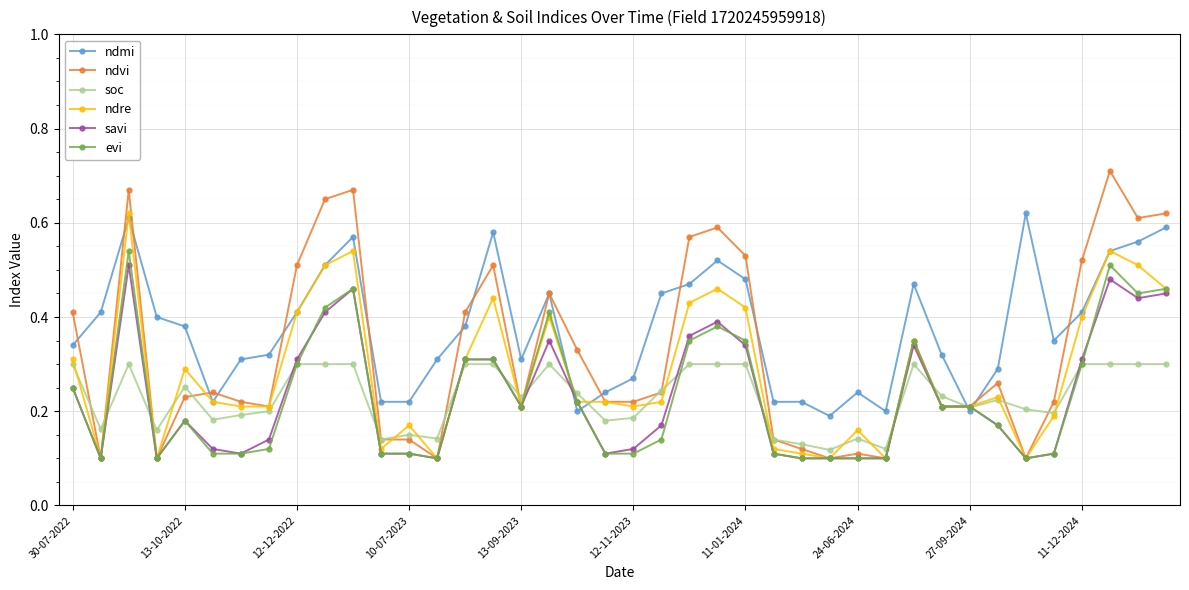

Which series has the largest range (max minus min)?

ndvi